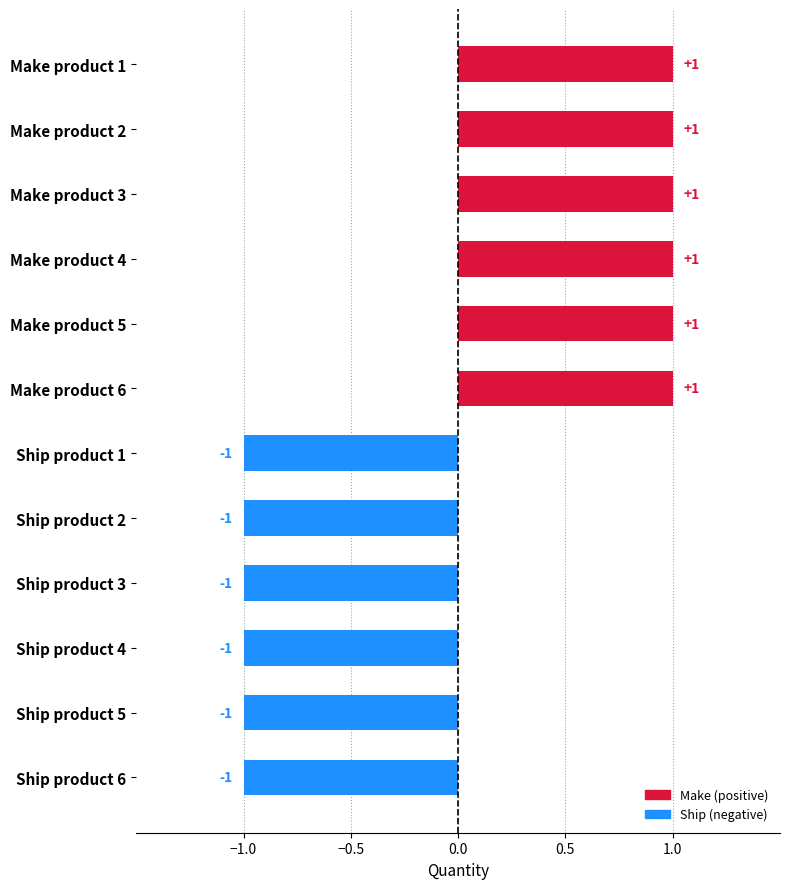

Count the values in the range -1 to 1.

12